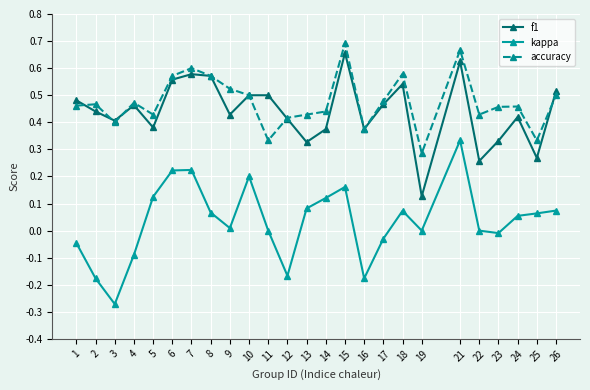

Which category has the highest value across all series?

15